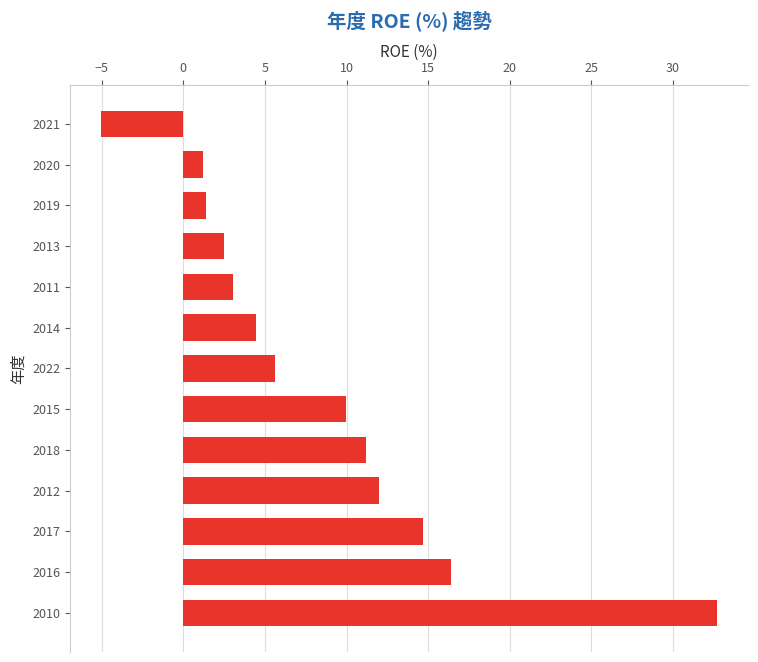

True or false: the data shows 4.6 at 2011.

False